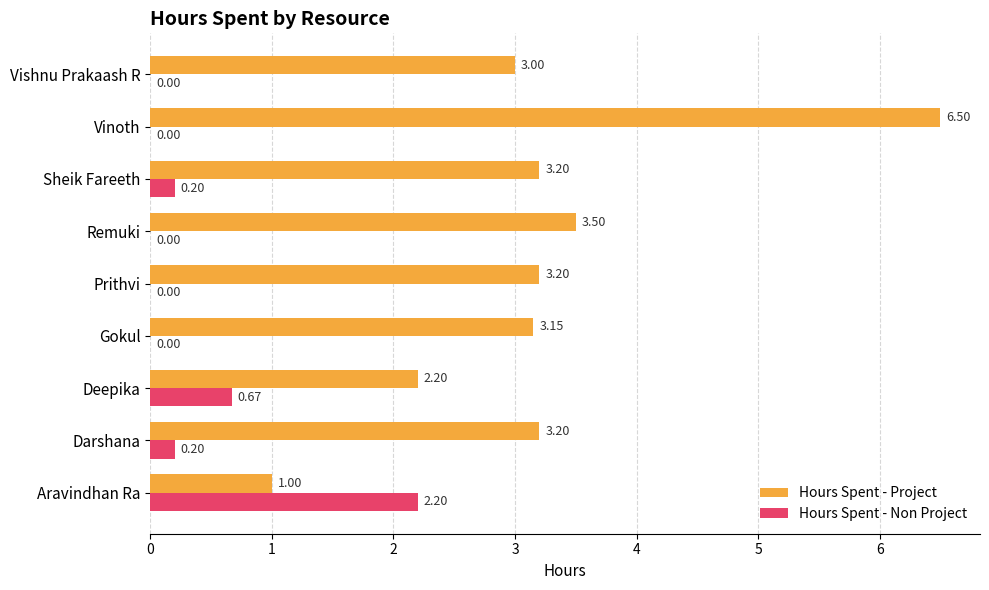

What is the sum of the Hours Spent - Project values at Prithvi and Deepika?

5.4